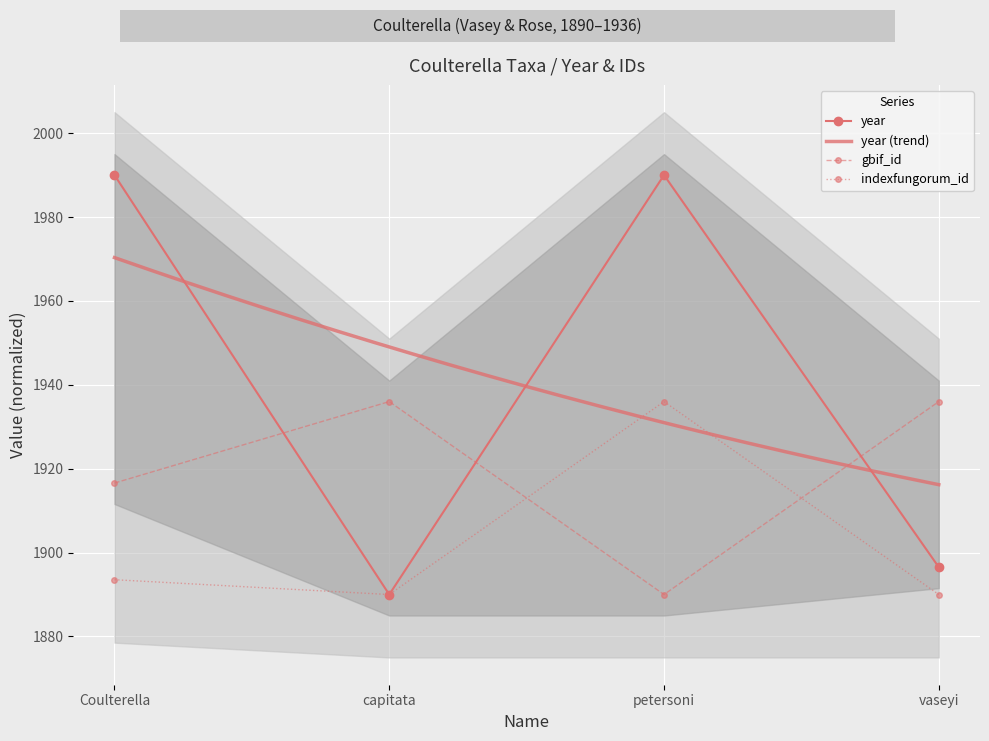

Which series has the largest range (max minus min)?

year